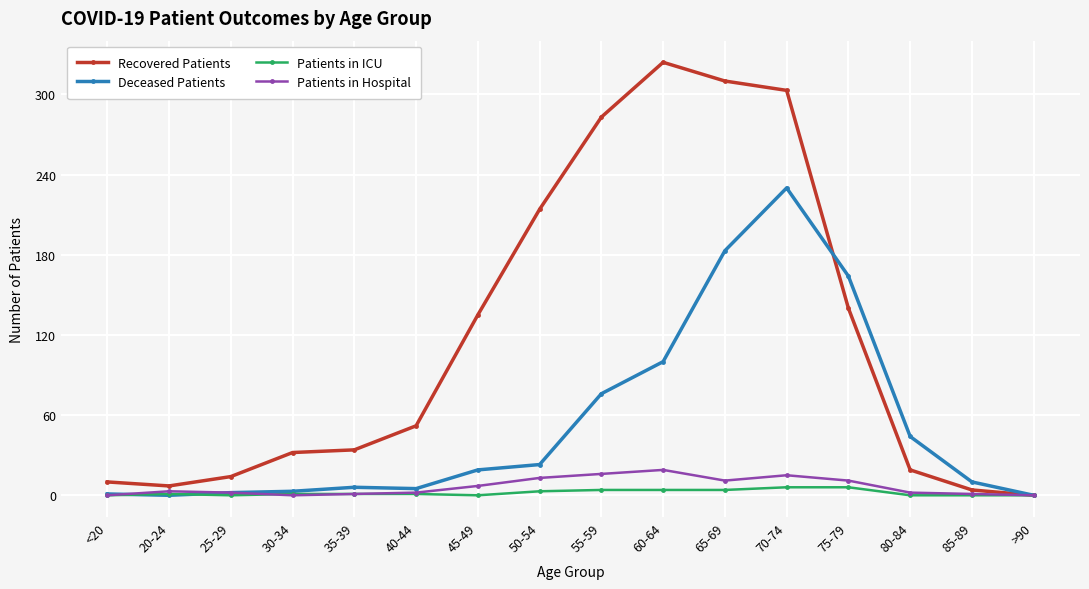

In Patients in Hospital, how many points are higher than both neighbors (excluding endpoints)?

3